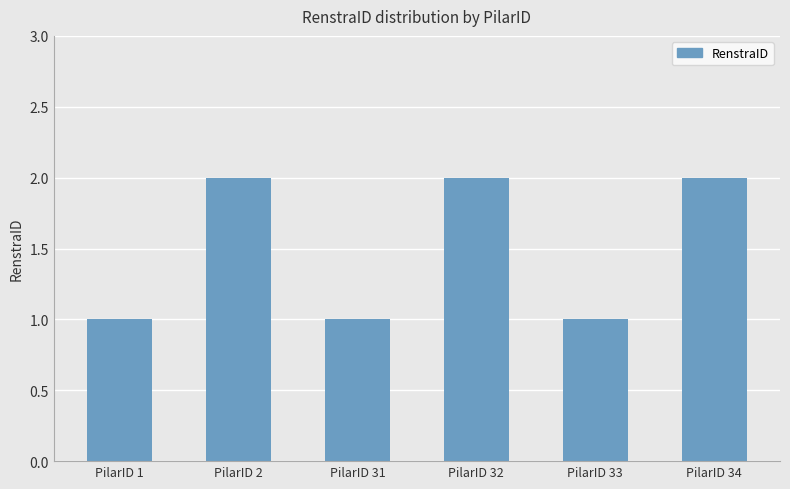

What is the difference between the maximum and minimum values?

1